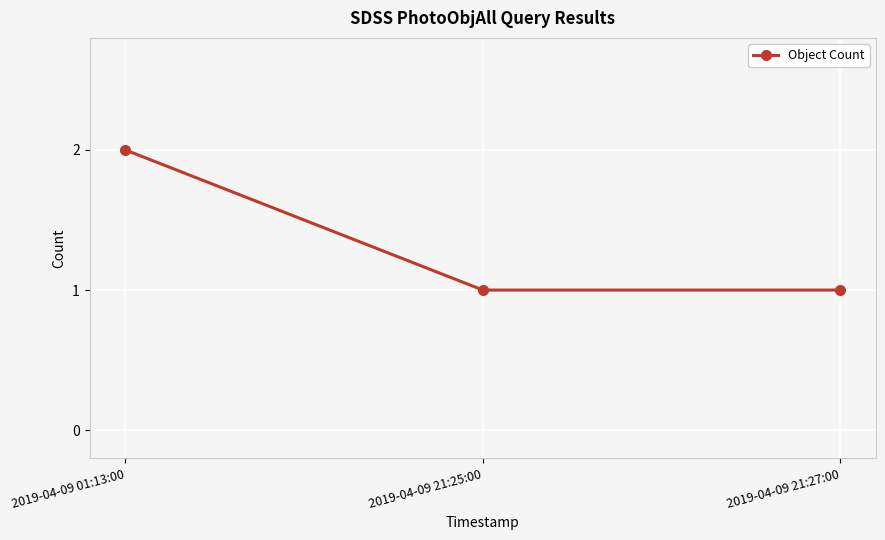

What is the value of the 3rd point from the left?

1